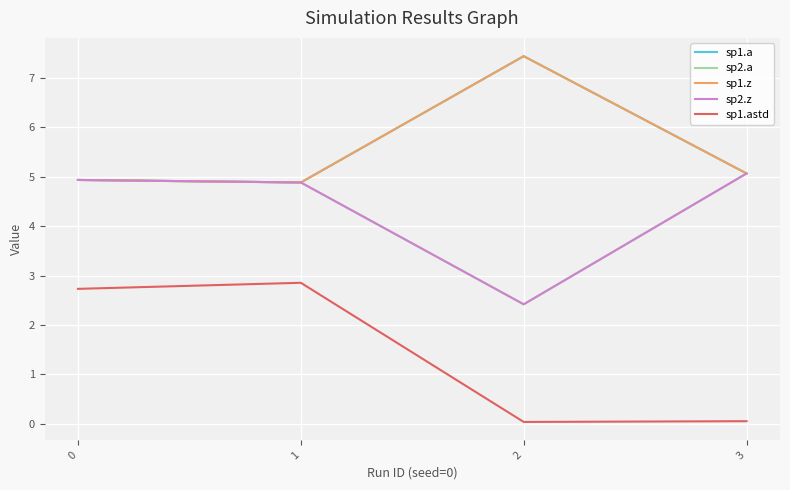

In sp1.z, how many points are higher than both neighbors (excluding endpoints)?

1